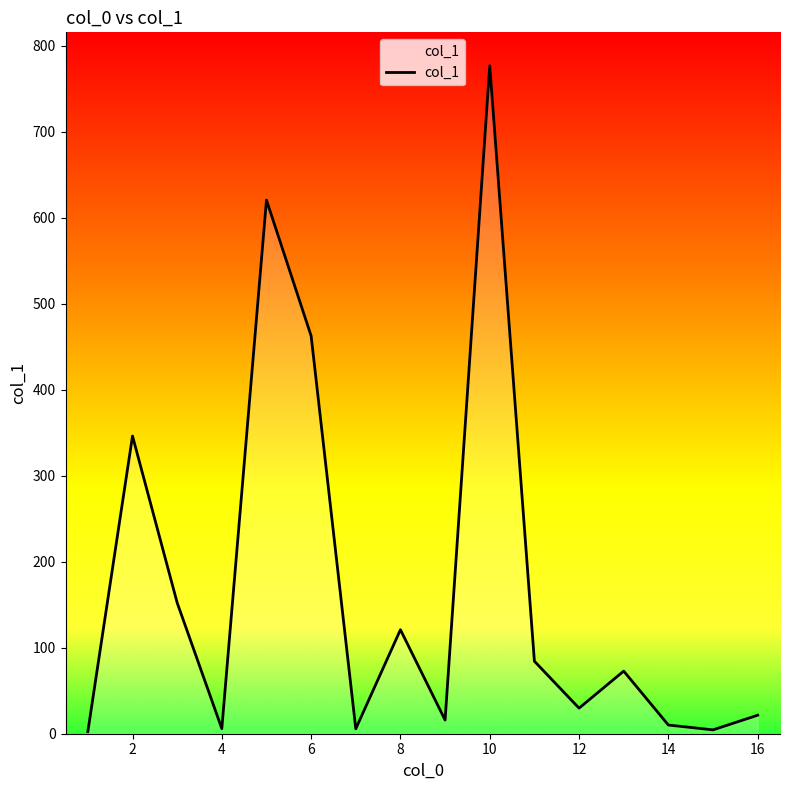

What is the difference between the maximum and minimum values?

774.1